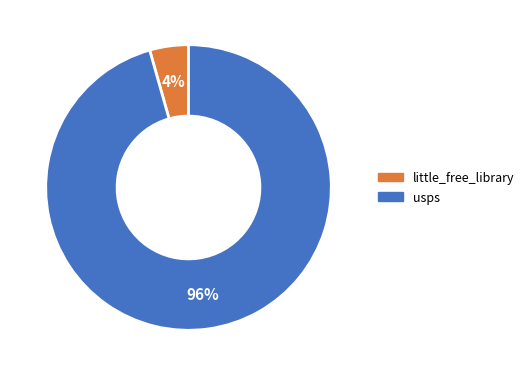

How many slices are in this pie chart?

2